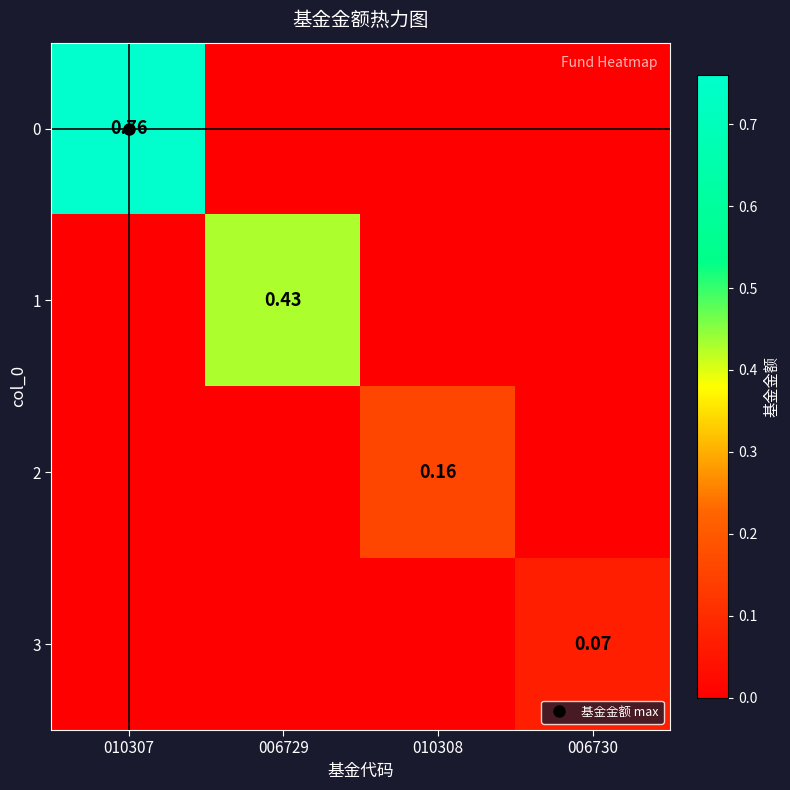

At which category does the chart reach its peak across all series?

010307